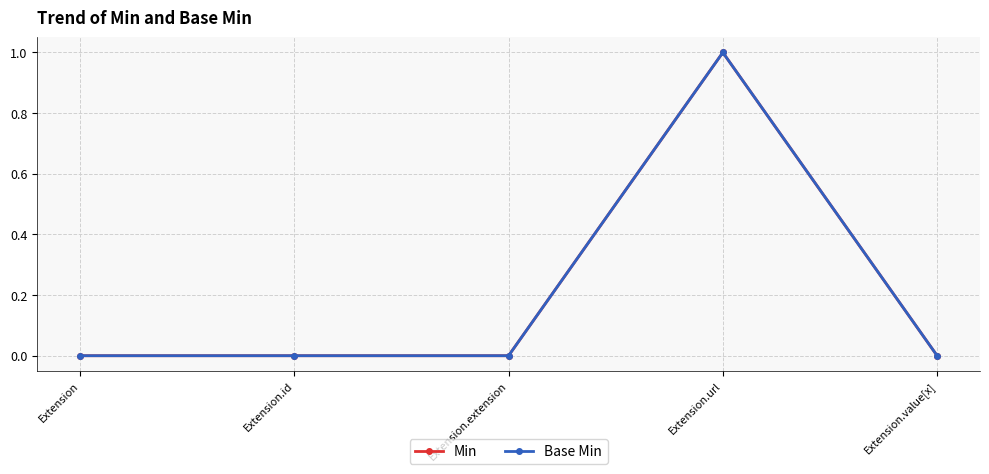

Does the chart have visible grid lines?

Yes